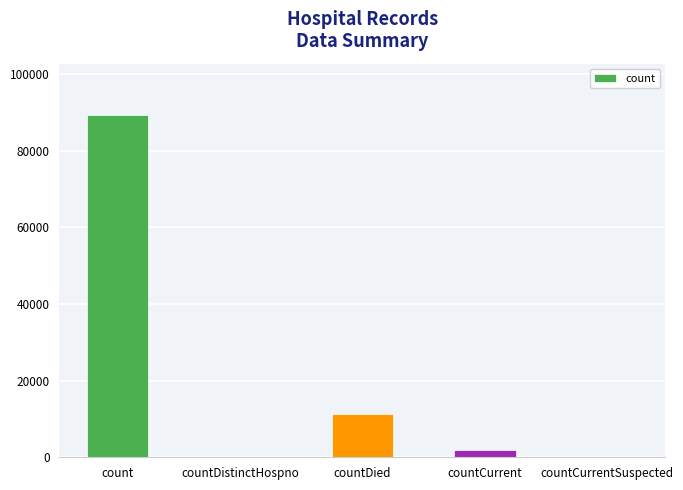

How many distinct data groups are displayed?

1